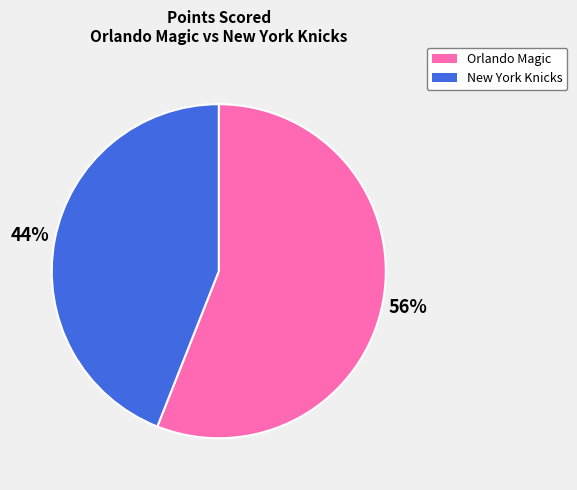

What is the ratio of the value at Orlando Magic to the value at New York Knicks?

1.3